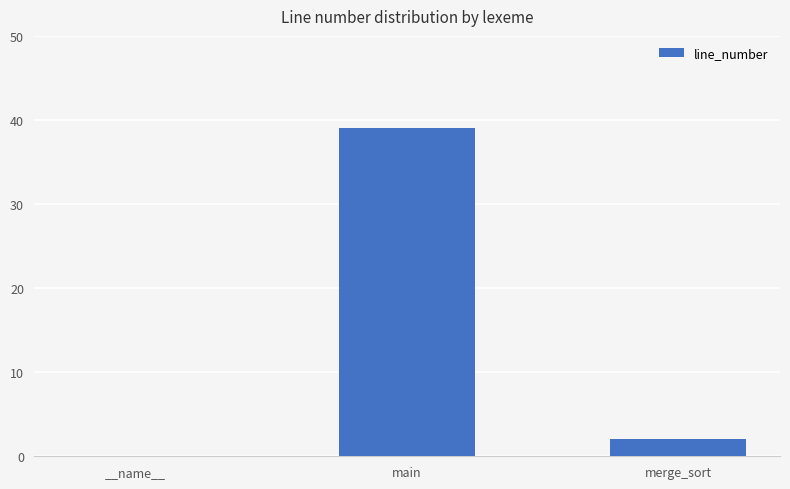

Reading left to right, list all the values displayed in this chart.

0	39	2